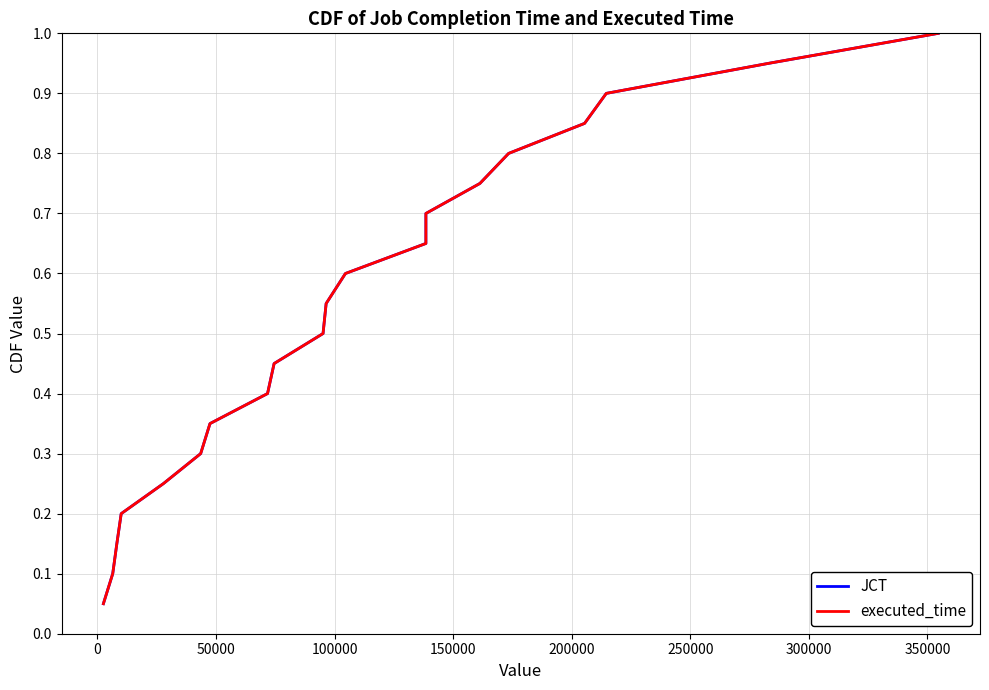

What is the total value across all series at 0?

0.2